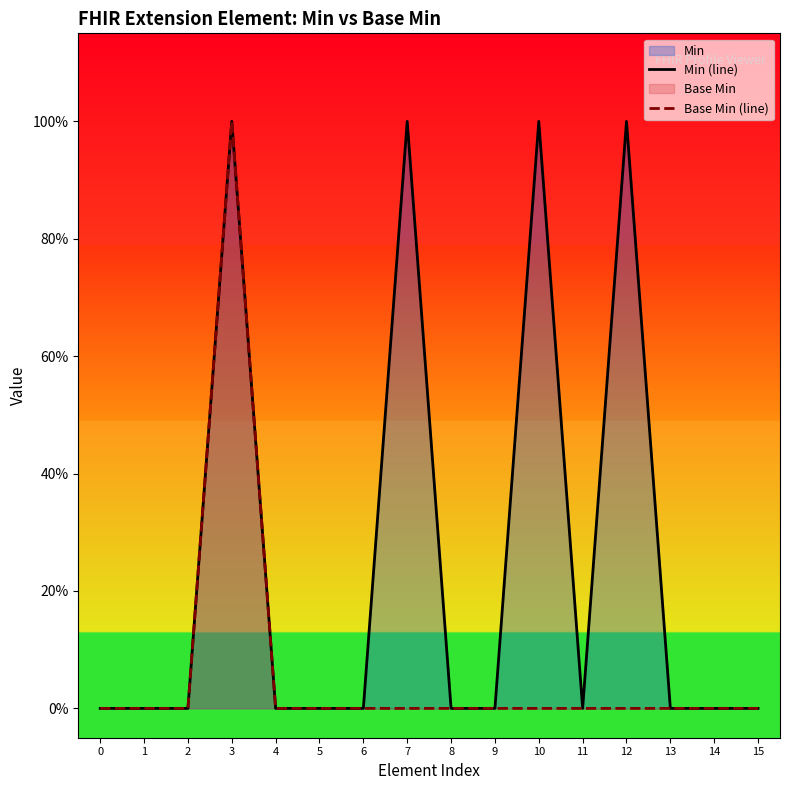

What is the difference between the maximum and second lowest values in the Base Min (line) series?

1